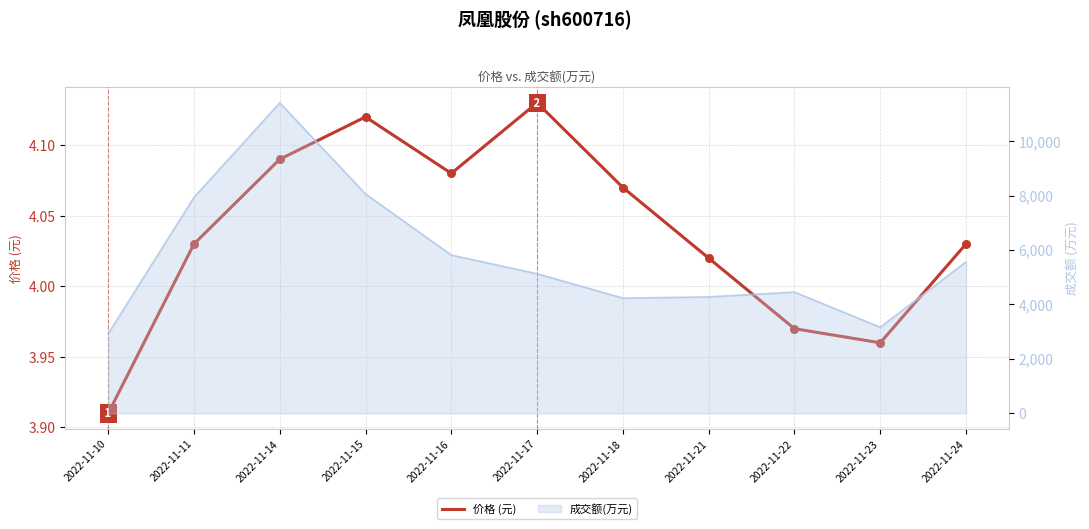

Approximately how many times larger is the value at 2022-11-16 compared to 2022-11-24?

1.0